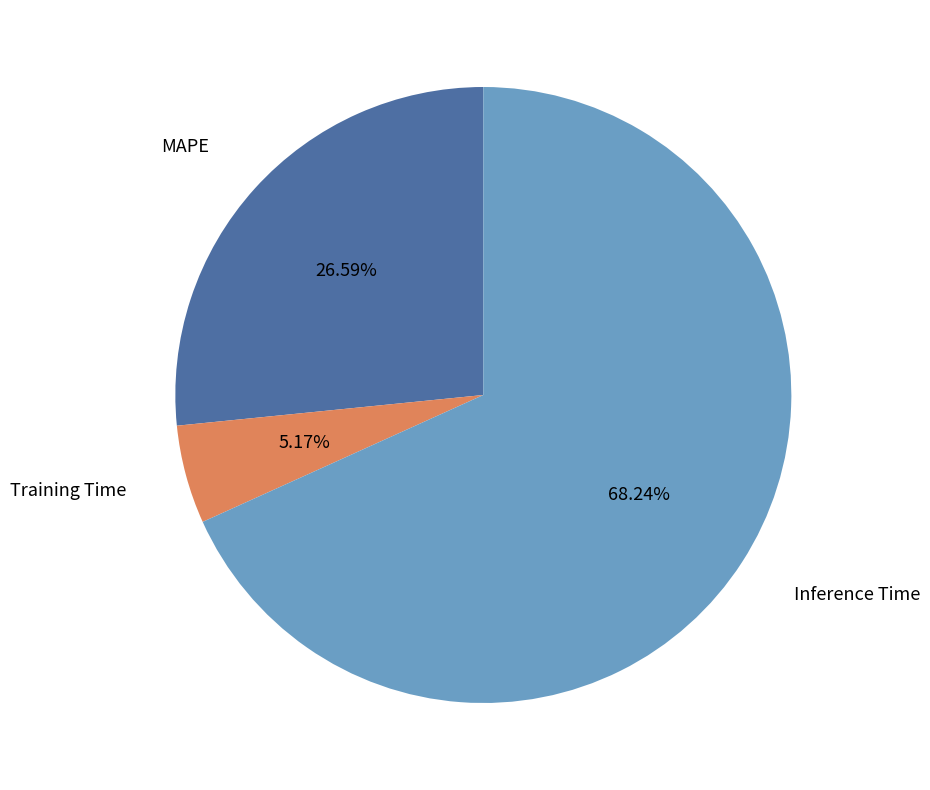

Rank the categories by value from highest to lowest.

Inference Time, MAPE, Training Time